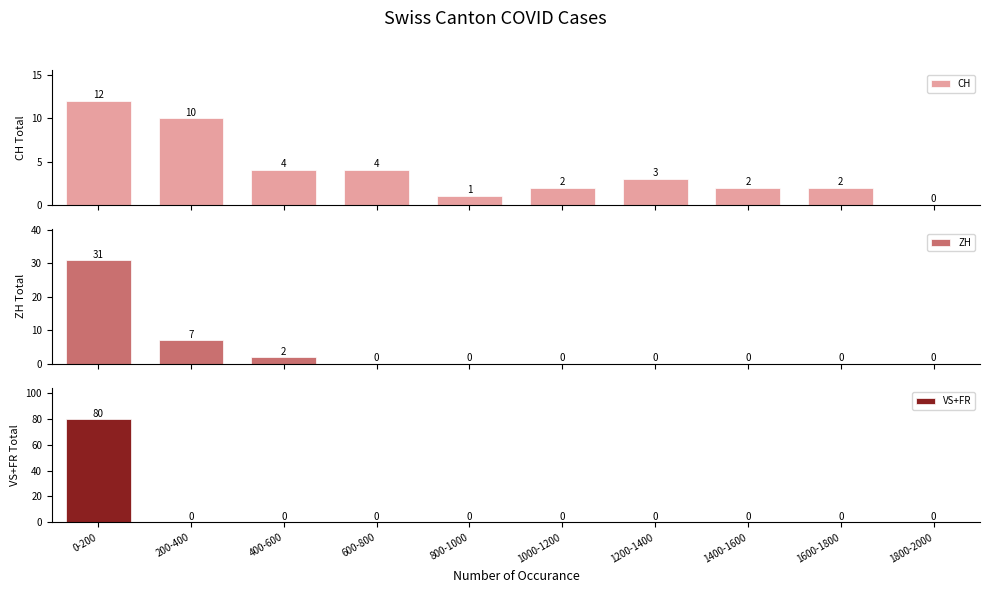

Which category has the lowest value in the ZH series?

600-800